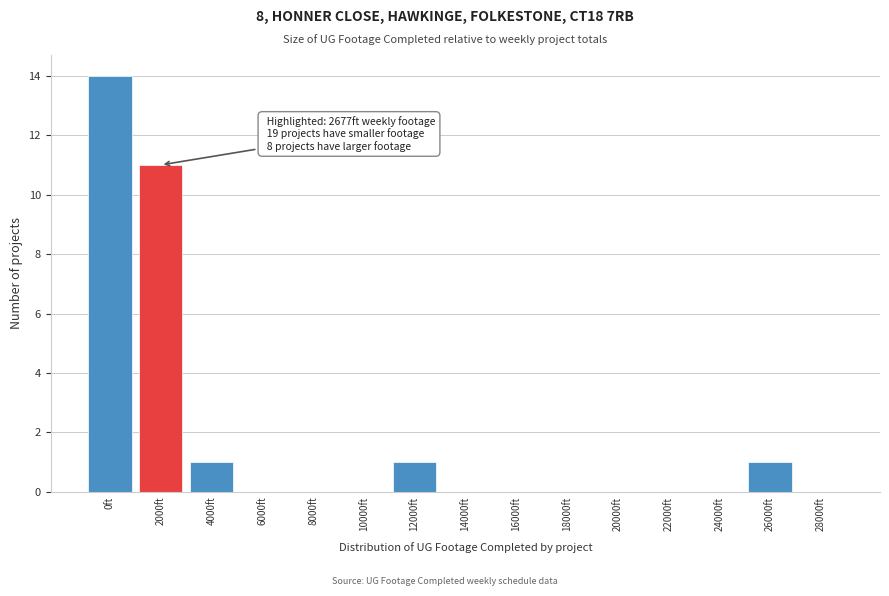

Reading left to right, transcribe all the data shown in this chart.

0ft=14	2000ft=11	4000ft=1	6000ft=0	8000ft=0	10000ft=0	12000ft=1	14000ft=0	16000ft=0	18000ft=0	20000ft=0	22000ft=0	24000ft=0	26000ft=1	28000ft=0